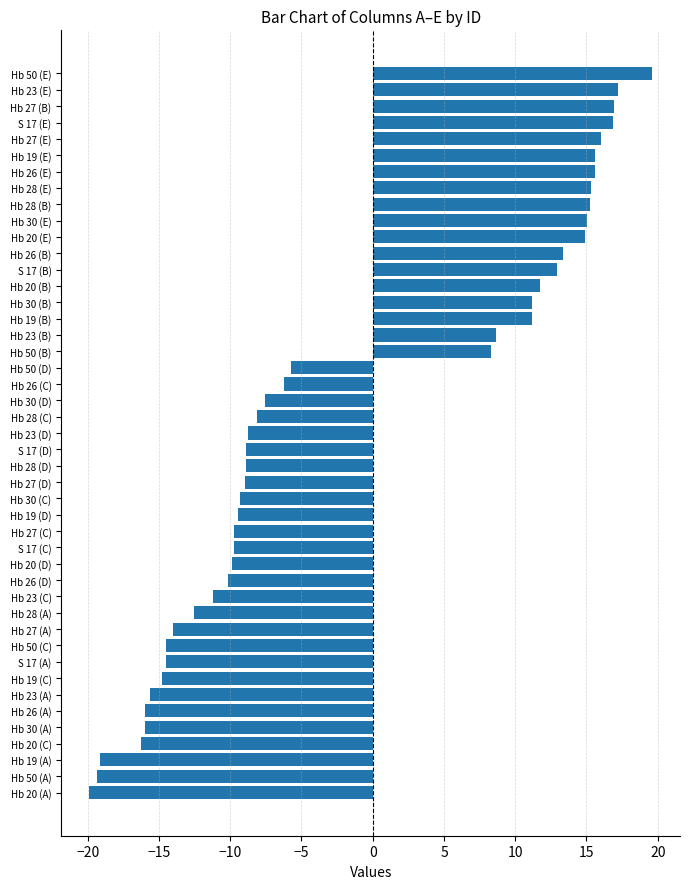

What is the difference between the maximum and minimum values?

39.5